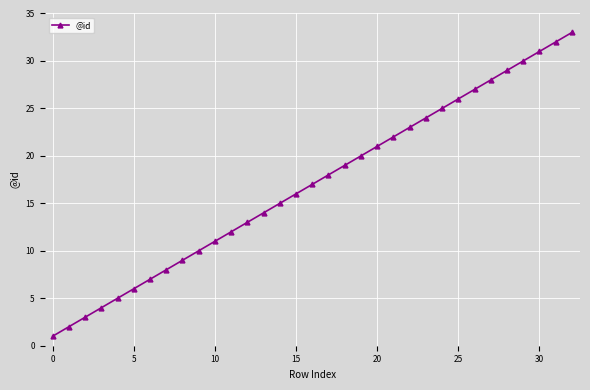

What is the difference between the maximum and minimum values?

32